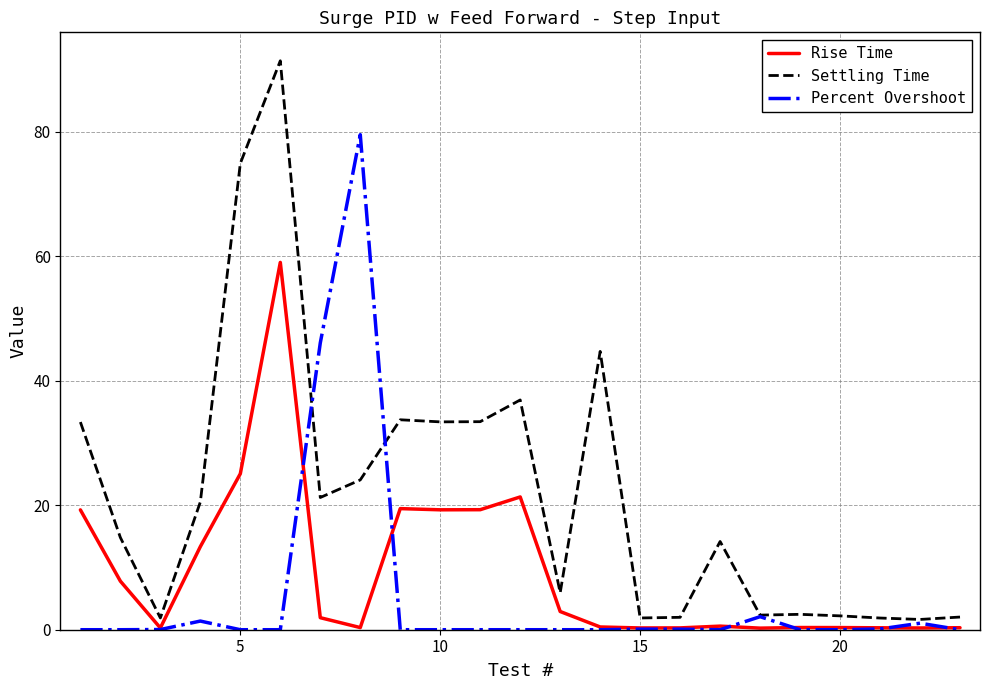

What is the maximum value shown in the chart?

91.4